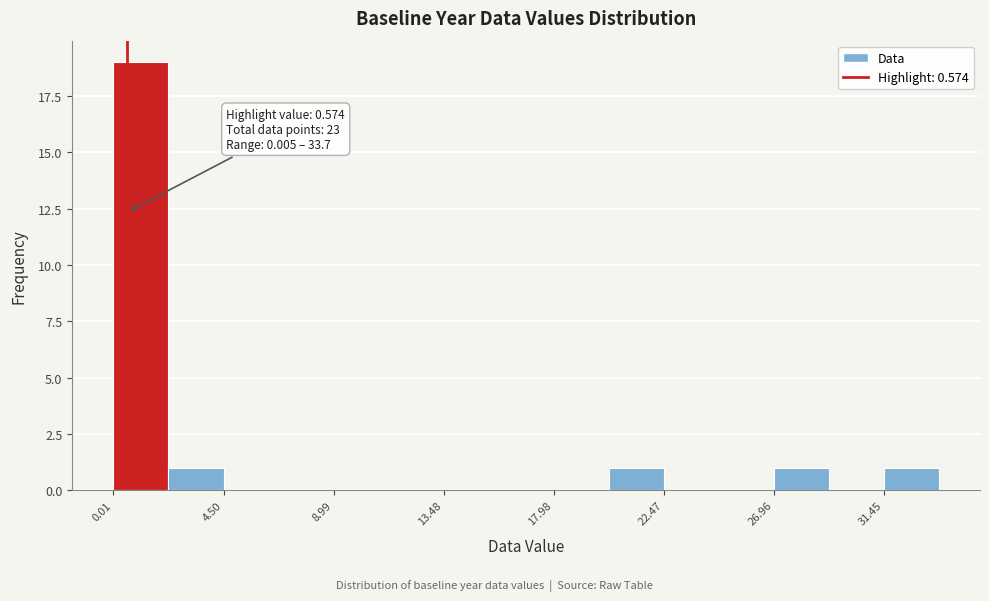

Over which range of the x-axis is the bar tallest?

0.0 to 2.5